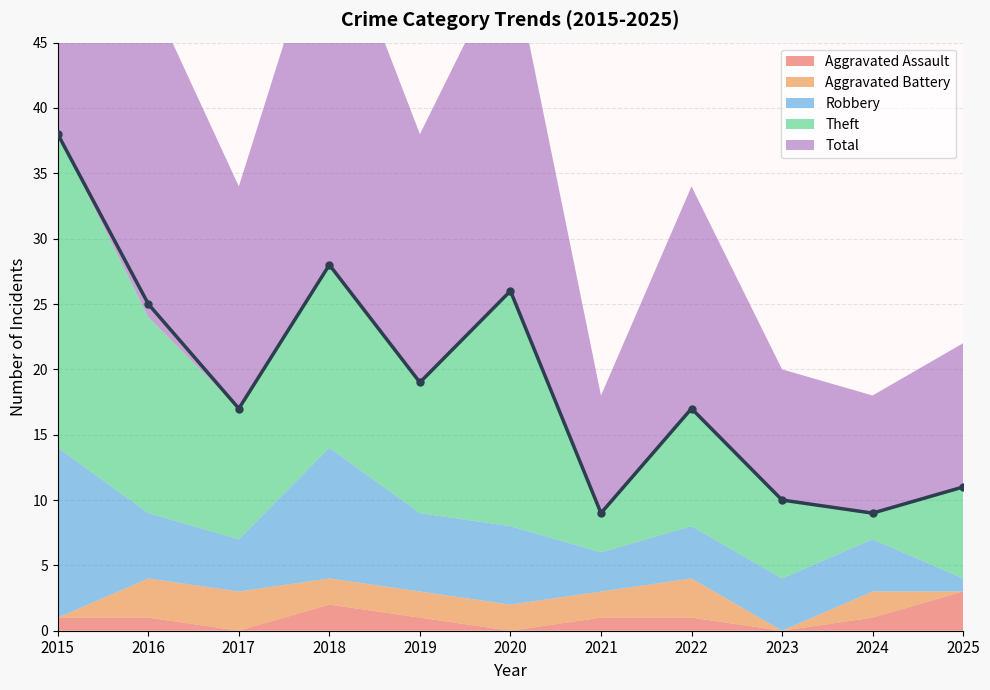

What are all the series names shown in the legend?

Aggravated Assault, Aggravated Battery, Robbery, Theft, Total